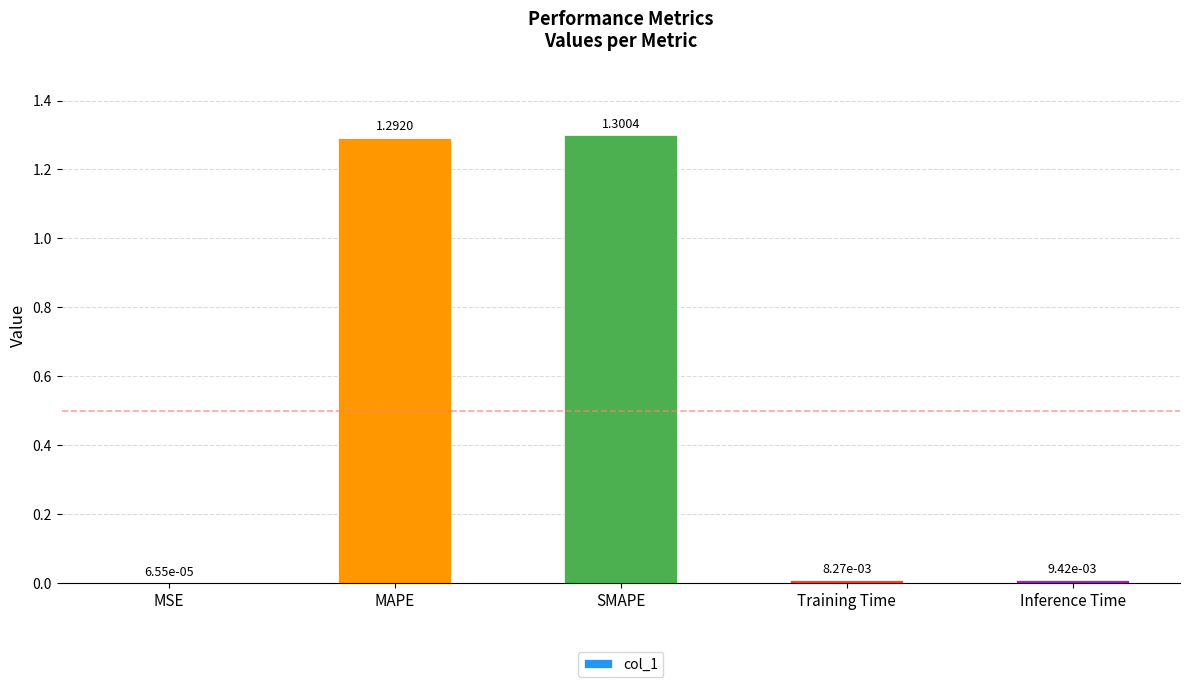

True or false: the data shows 1.3 at MAPE.

True